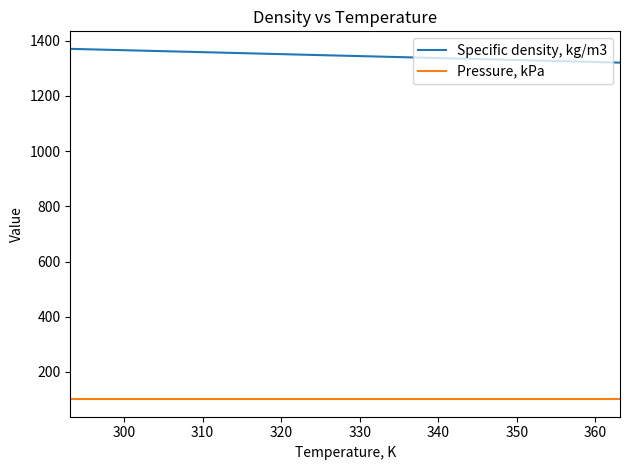

What is the maximum value for Pressure, kPa?

101.3